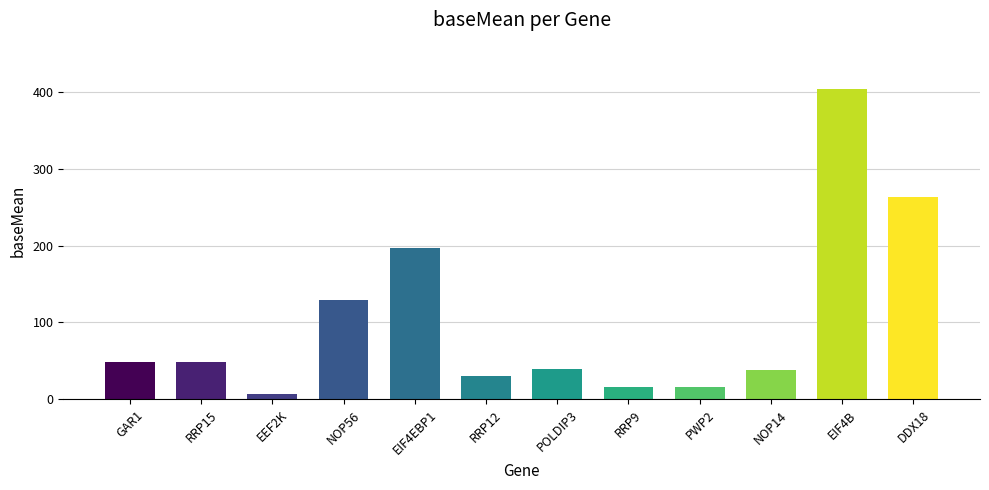

What is the label of the 2nd bar from the left?

RRP15